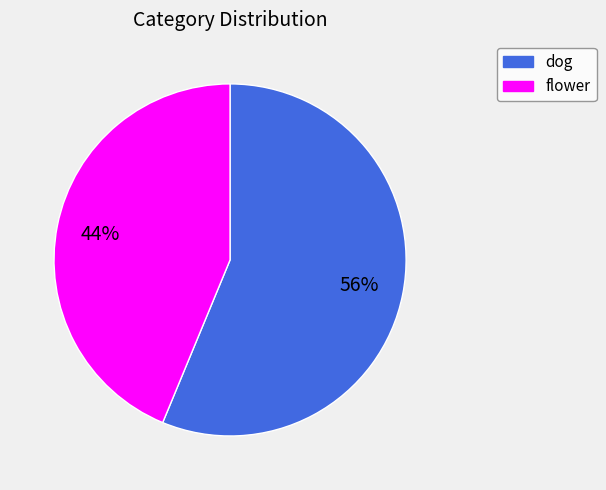

Rank the categories by value from highest to lowest.

dog, flower